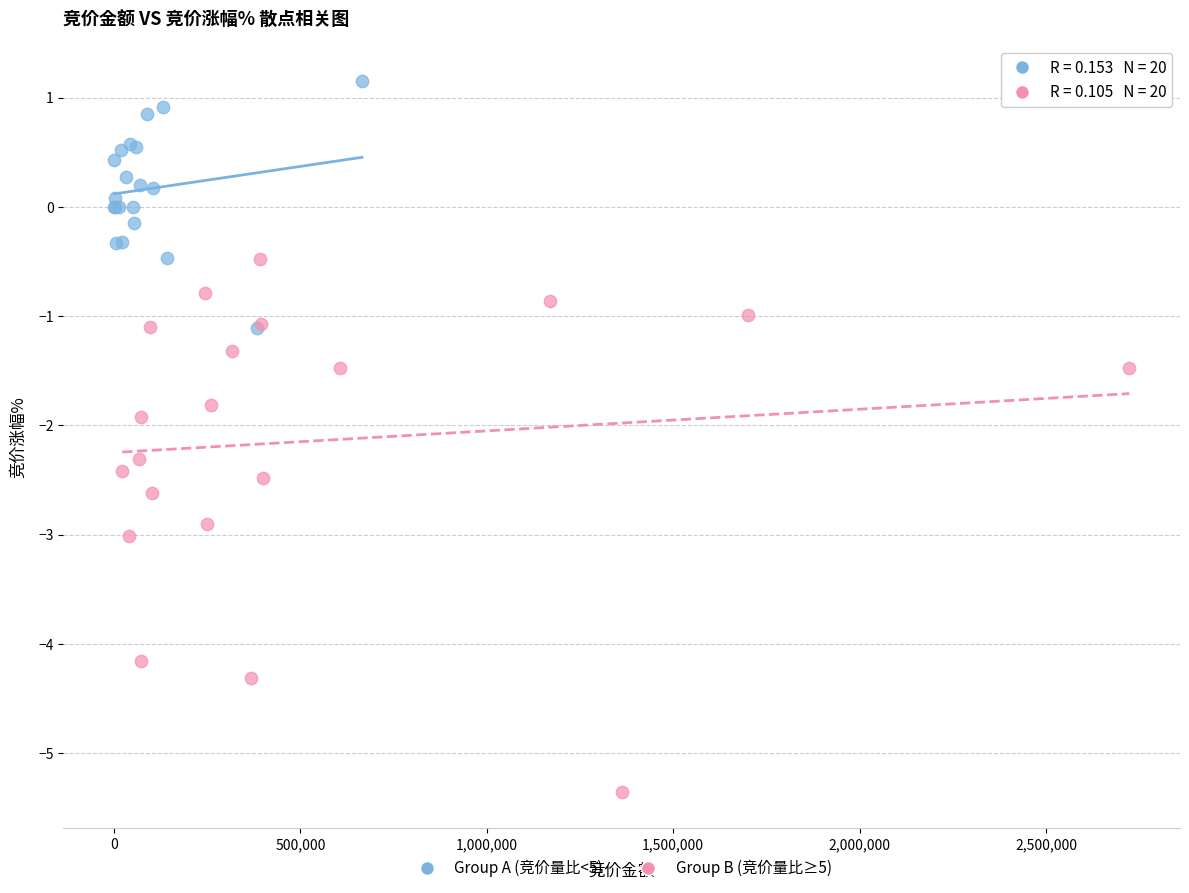

Which series reaches the minimum Y coordinate?

Group B (竞价量比≥5)